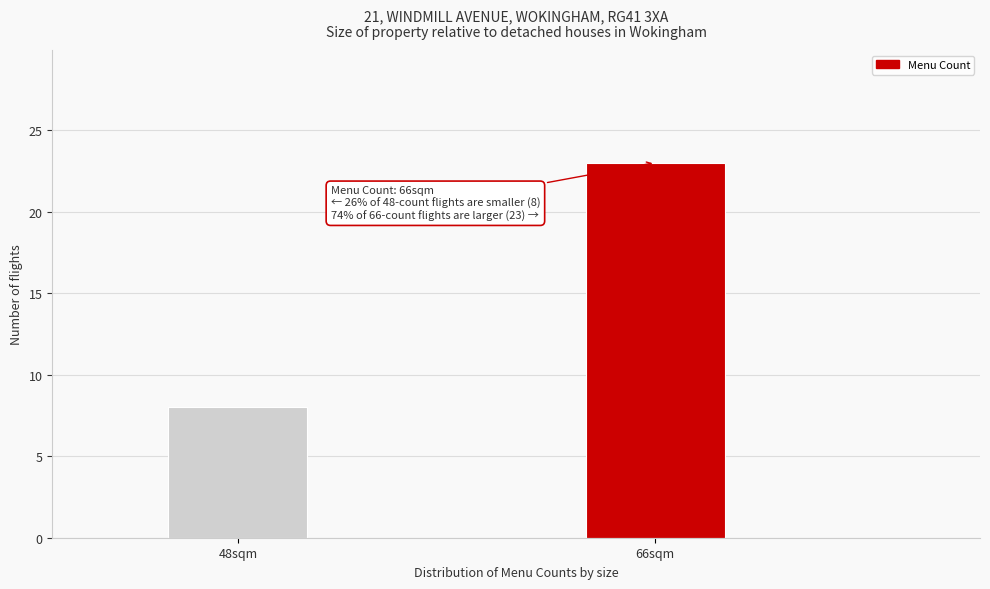

Reading left to right, transcribe all the data shown in this chart.

8	23